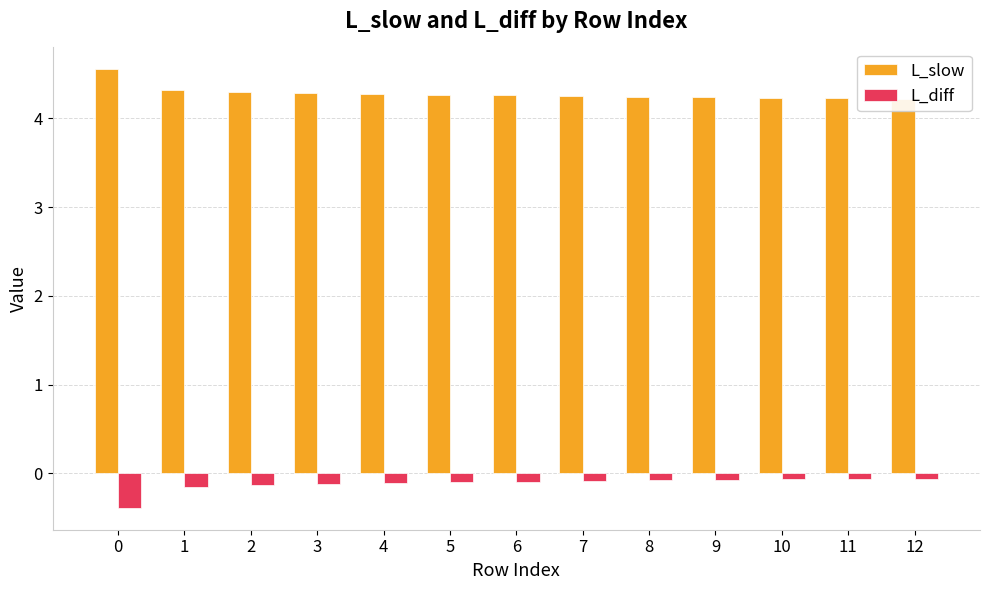

At which label is L_diff closest to 0?

12